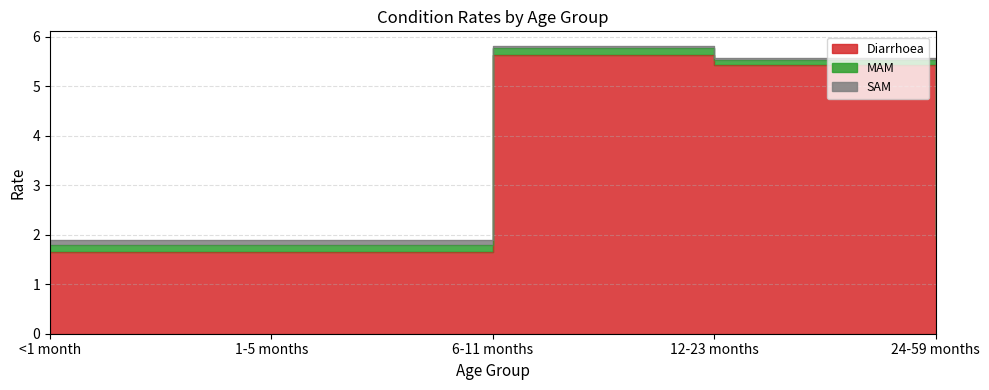

At Diarrhoea, list the series in order from smallest to largest.

SAM, MAM, Diarrhoea